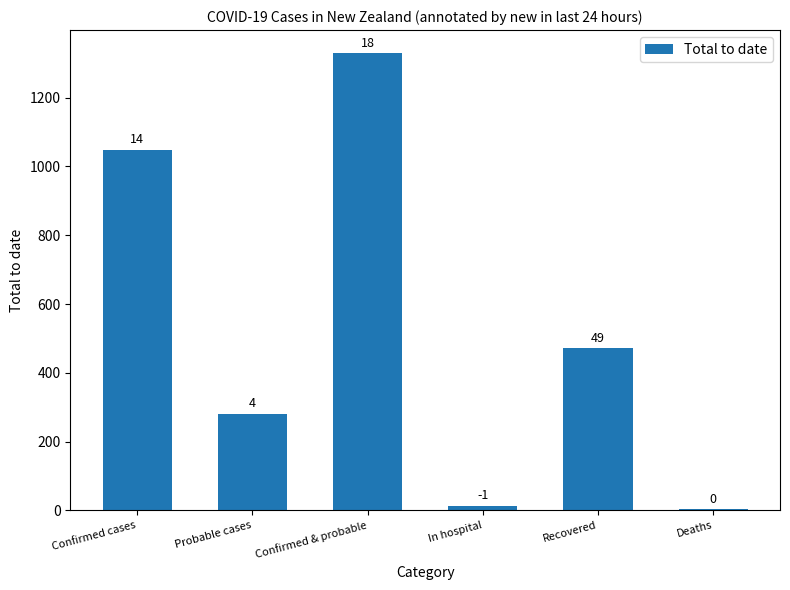

Reading right to left, transcribe all the data shown in this chart.

4	471	14	1330	281	1049